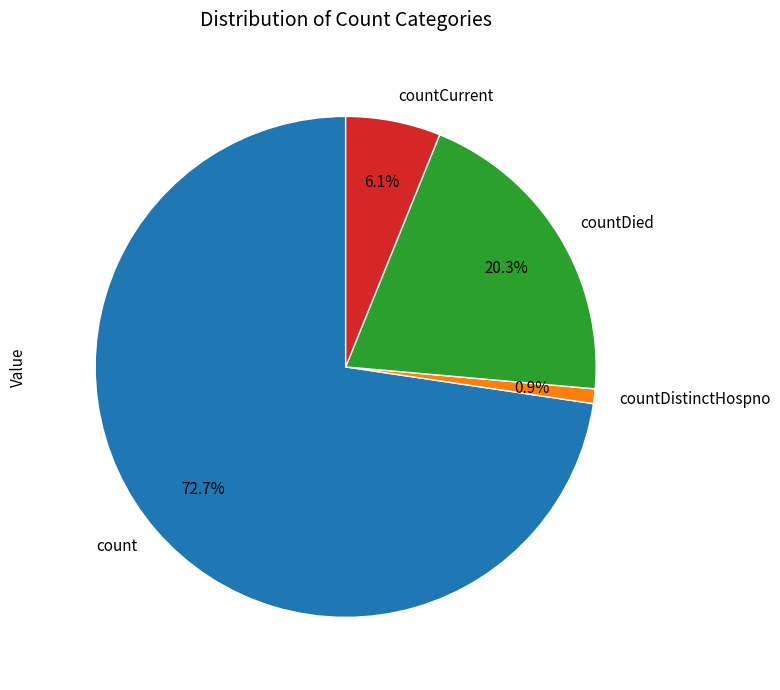

To the nearest percent, what is the difference between the count and countDied slice percentages?

52%